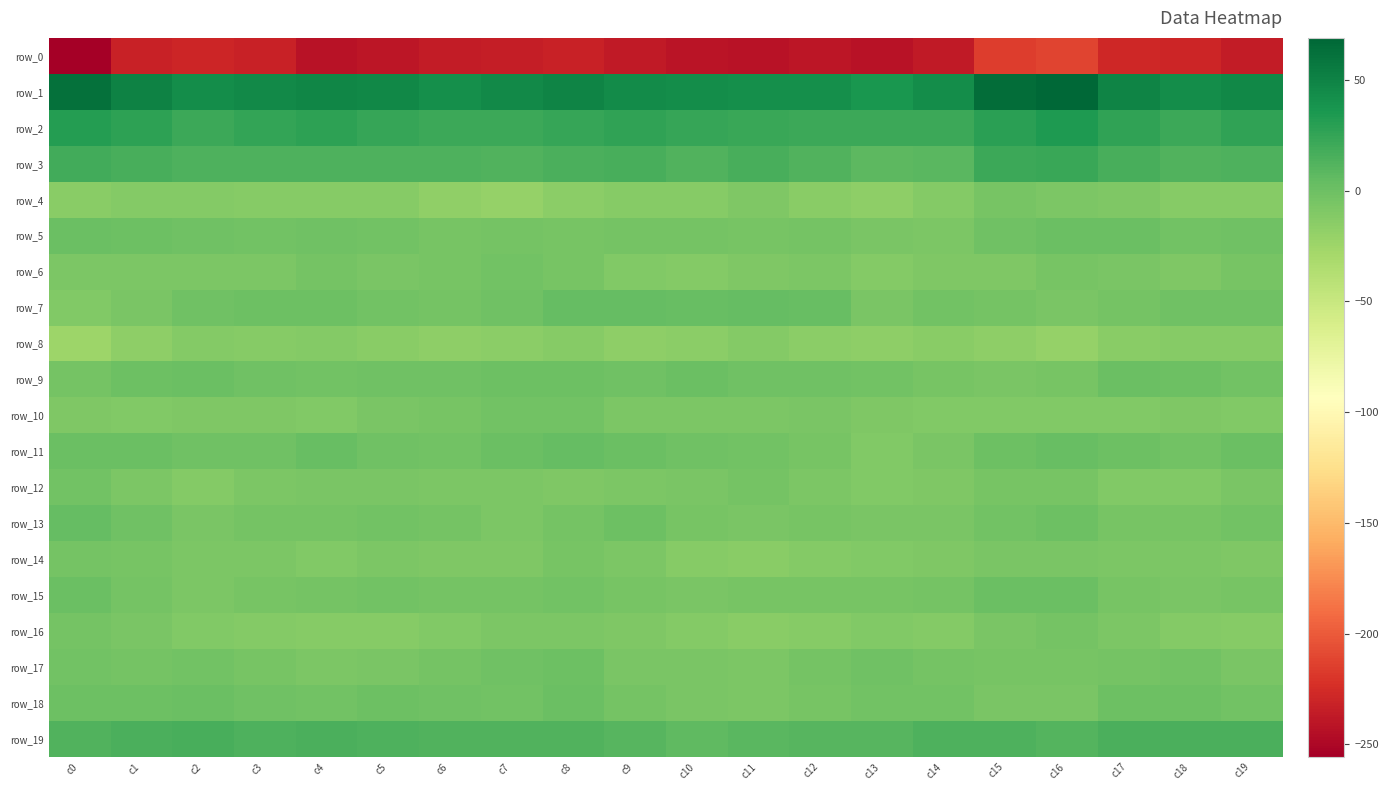

What is the smallest value displayed?

-255.6